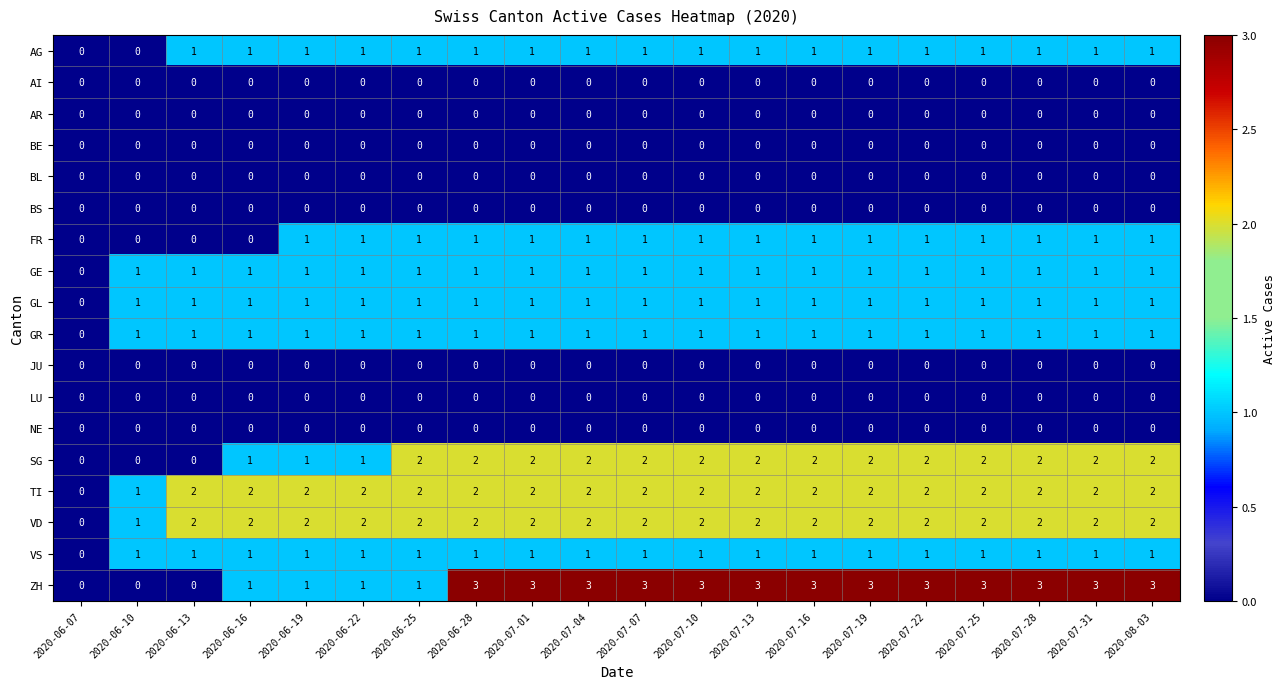

Between 2020-06-22 and 2020-07-04, which series saw the biggest shift?

ZH